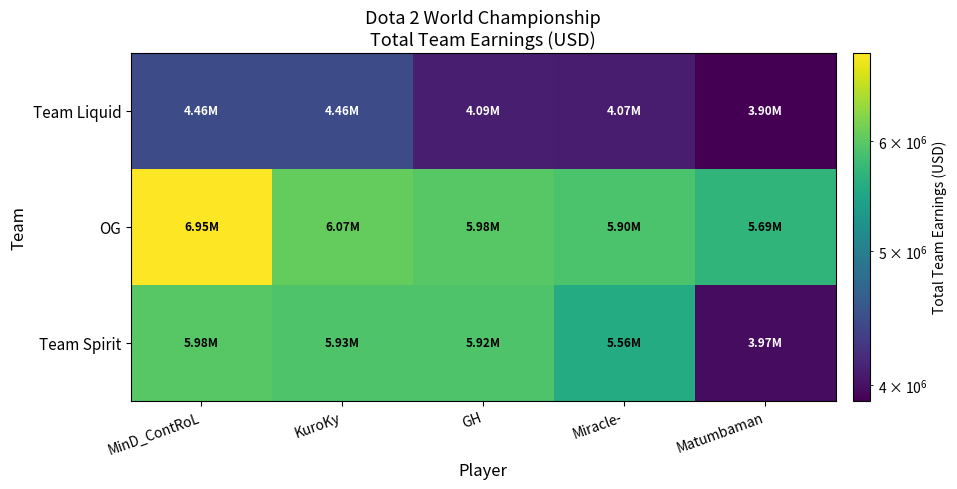

Reading left to right, what are all the values shown in this chart?

Team Liquid: MinD_ContRoL=4461929.2	KuroKy=4458429.2	GH=4086937.7	Miracle-=4068404.4	Matumbaman=3896369.6
OG: MinD_ContRoL=6953722.2	KuroKy=6068960.2	GH=5976645.2	Miracle-=5901432.2	Matumbaman=5686839.2
Team Spirit: MinD_ContRoL=5984211.8	KuroKy=5931211.8	GH=5924211.8	Miracle-=5560851.3	Matumbaman=3973920.0